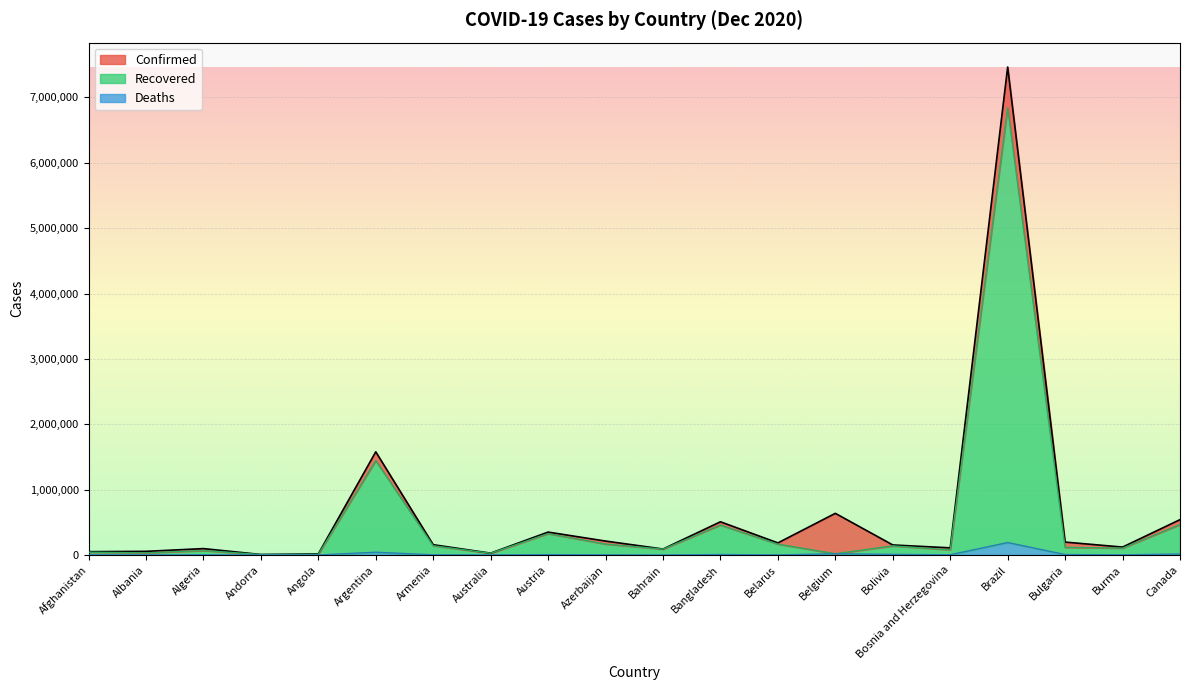

How many lines are shown in the chart?

3